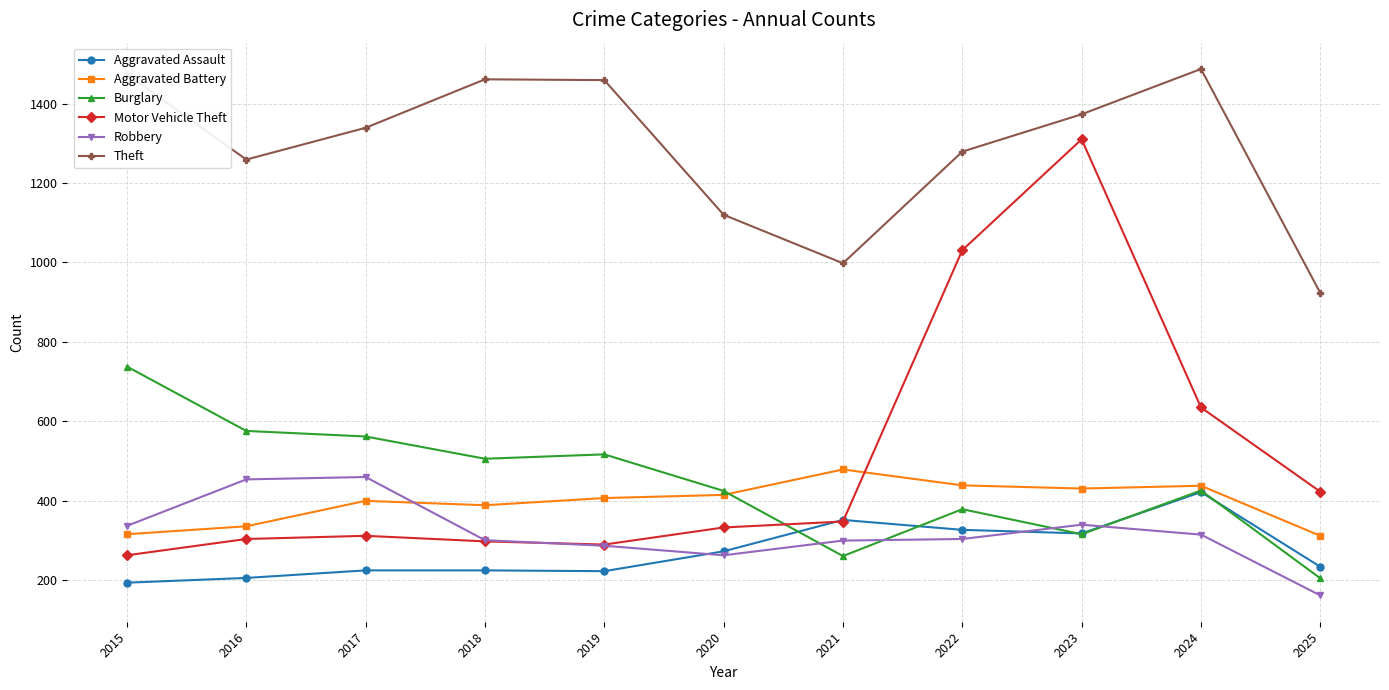

What is the value of the Aggravated Assault point at the 1st from the left?

194